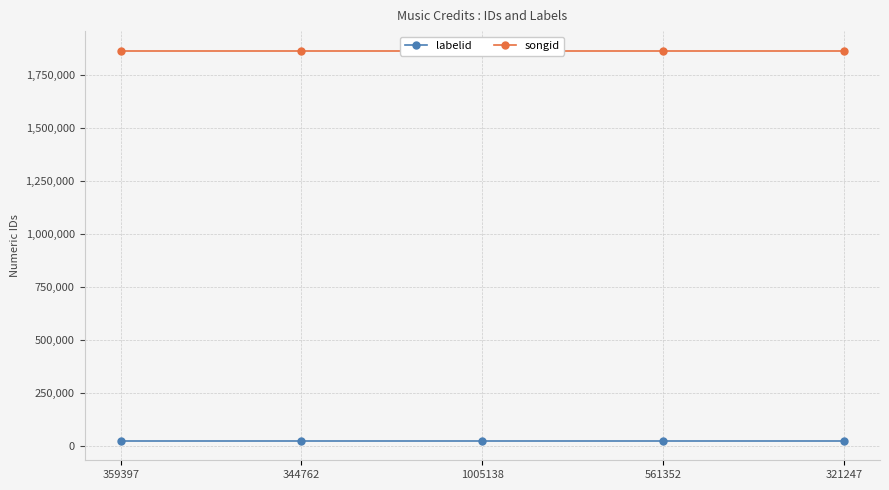

Is the value of songid at 561352 greater than the value of labelid at 359397?

Yes